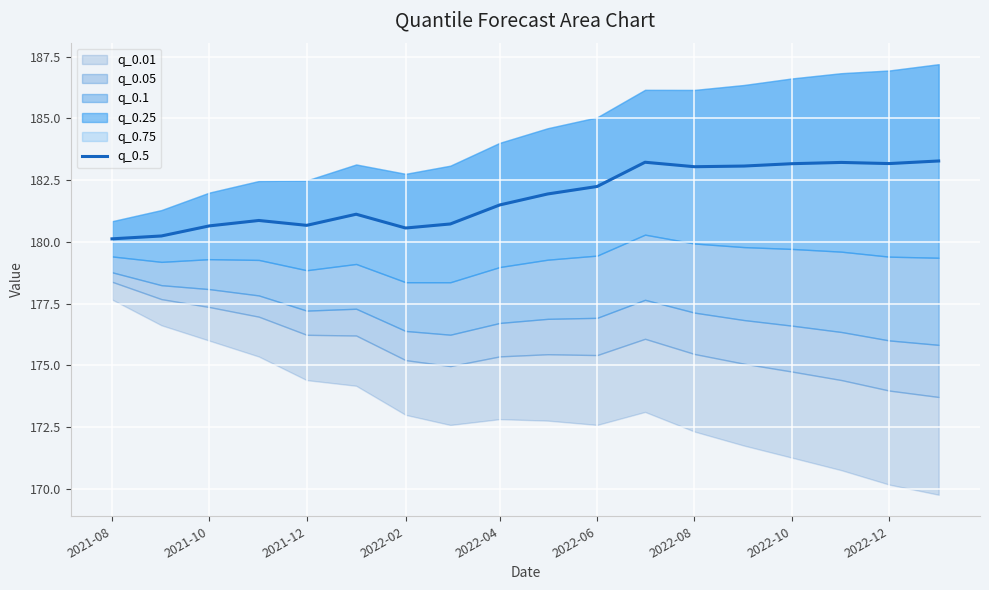

The chart shows a value of 296.4 at 2022-10. True or false?

False